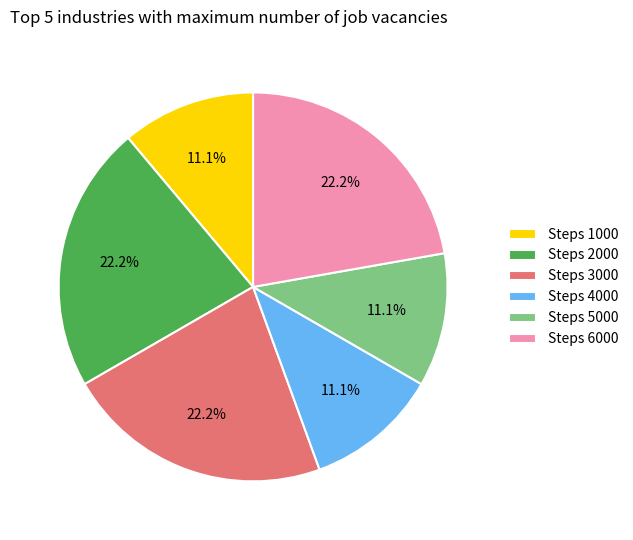

Does Steps 5000 account for over 50% of the chart?

No